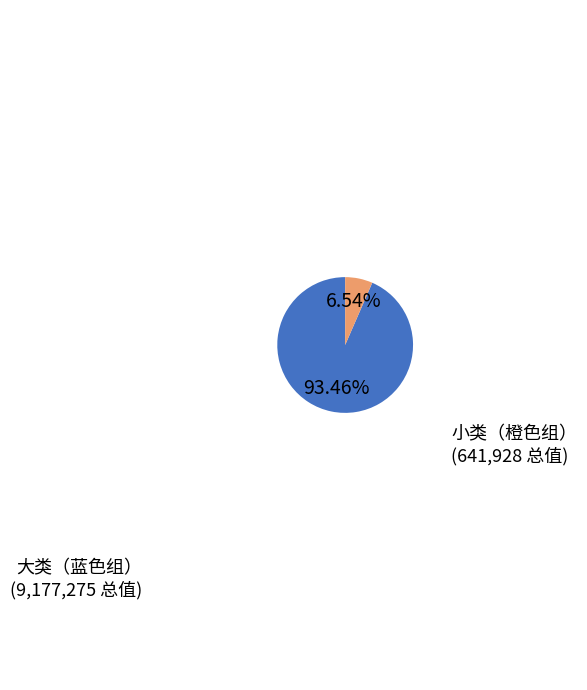

Does any single category account for the majority?

Yes